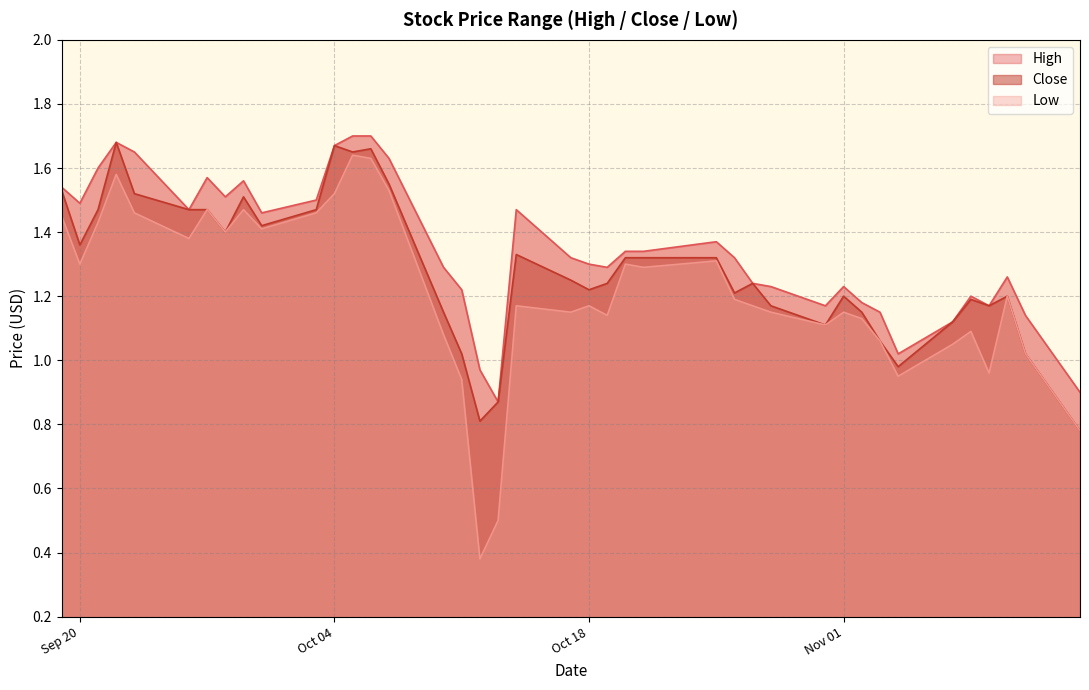

Which series has the widest spread of values?

Low